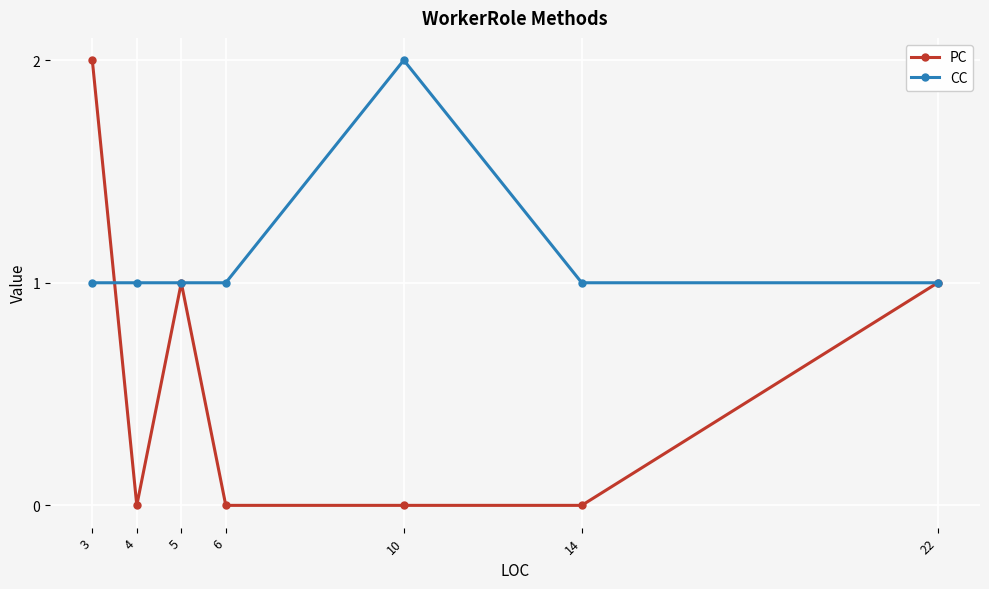

At how many categories does at least one series exceed 0?

7